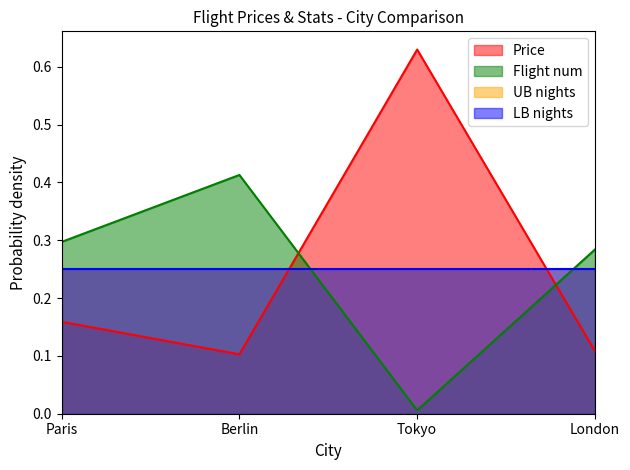

Which series ends up on top after the final intersection of Price and Flight num?

Flight num